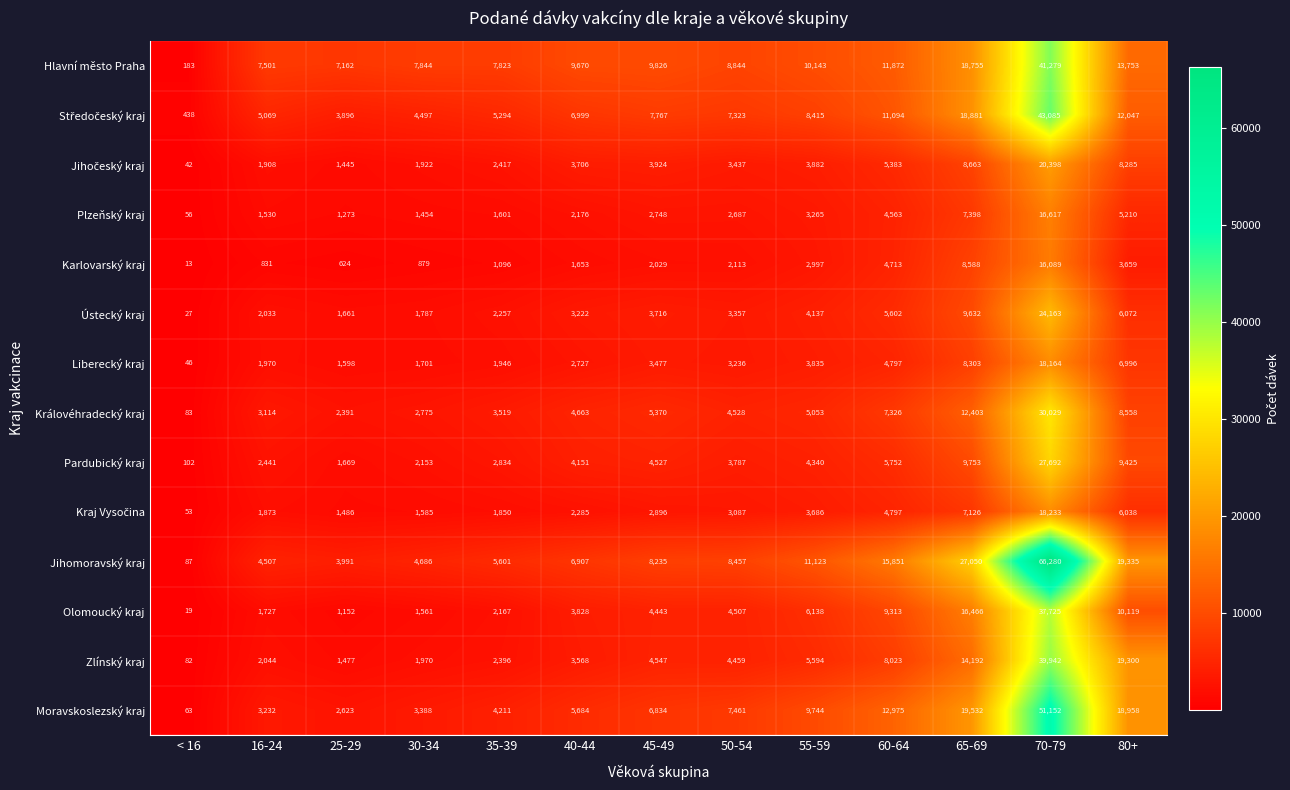

What value does the Karlovarský kraj series have at 45-49, to the nearest 100?

2000